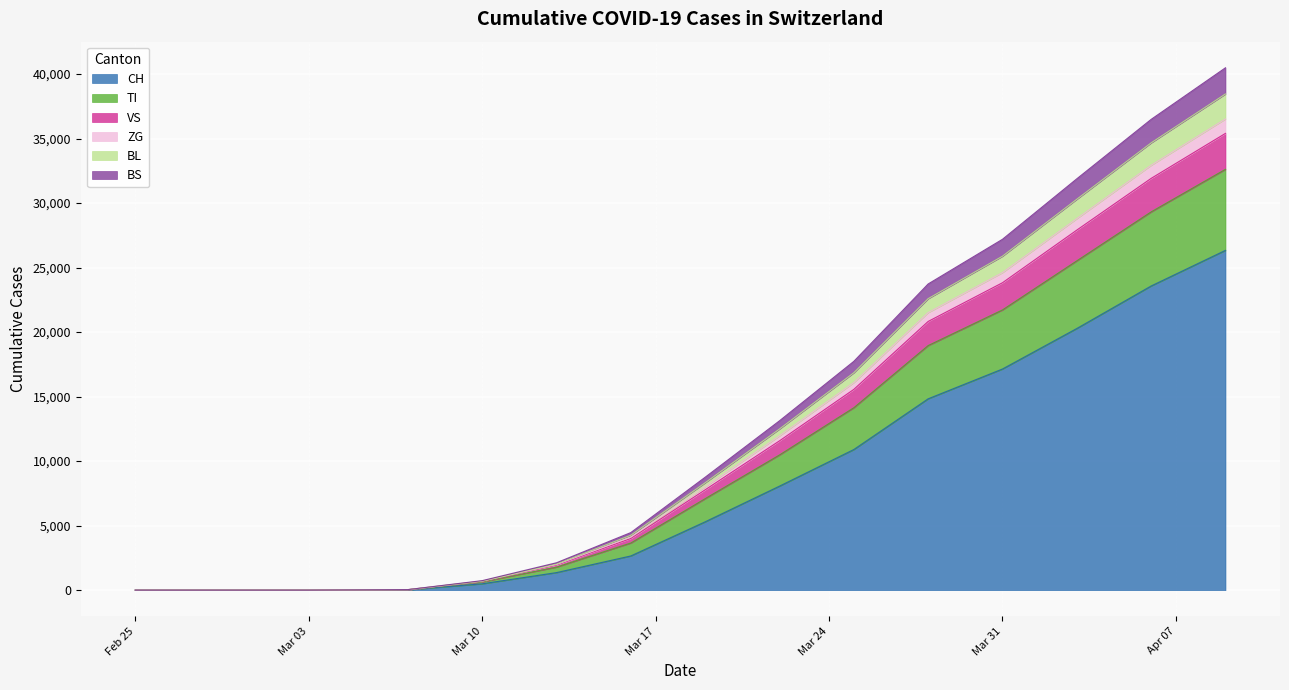

Reading left to right, list all the values displayed in this chart.

CH: 0	0	0	0	0	0	0	0	27	491	1359	2650	5294	8060	10897	14829	17139	20278	23574	26336
TI: 0	0	0	0	0	0	0	0	6	147	426	1003	1796	2417	3241	4128	4580	5246	5744	6282
VS: 0	0	0	0	0	0	0	0	2	46	153	353	689	1095	1422	1869	2108	2384	2597	2785
ZG: 0	0	0	0	0	0	0	0	1	12	43	104	225	380	524	681	781	882	1011	1115
BL: 0	0	0	0	0	0	0	0	1	9	44	143	318	537	766	1084	1275	1508	1741	1939
BS: 0	0	0	0	0	0	0	0	4	31	97	208	428	635	882	1140	1311	1584	1820	2029